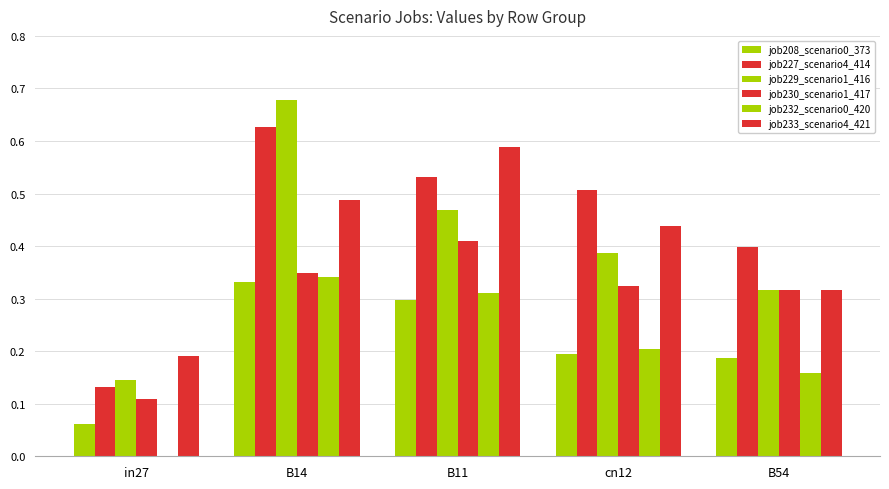

What is the sum of the job229_scenario1_416 values at cn12 and B11?

0.9